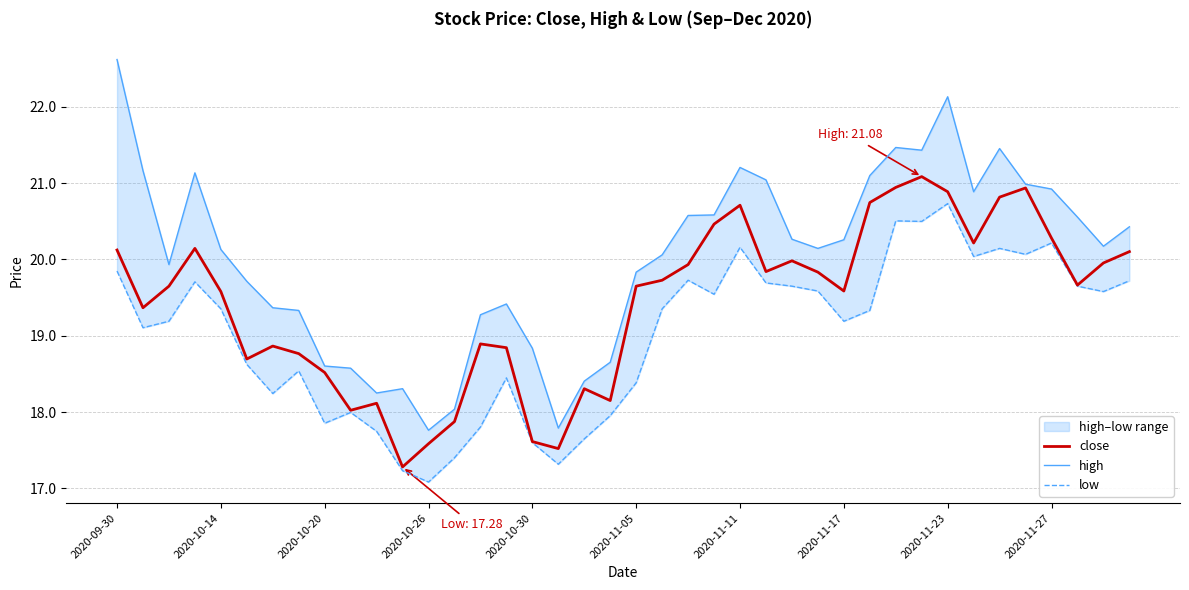

What are all the series names shown in the legend?

close, high, low